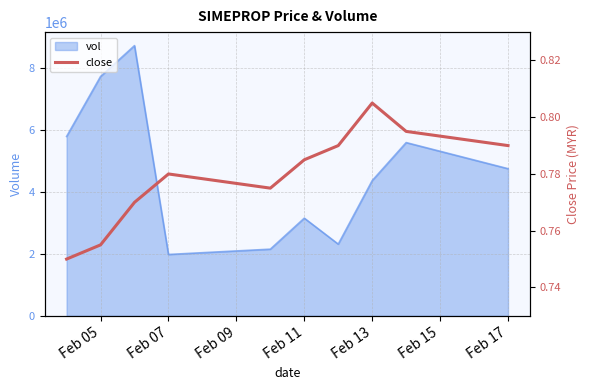

What is the value of the 10th point from the left?

0.8